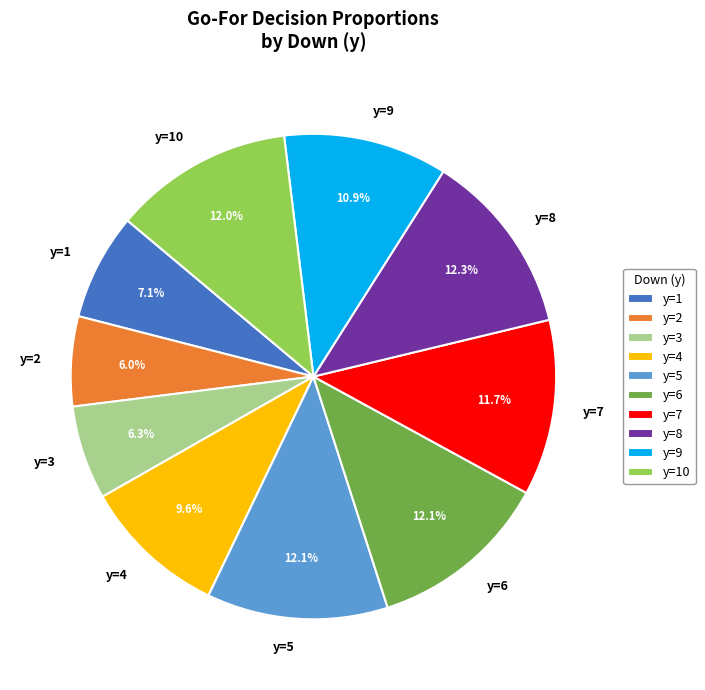

What percentage is NOT represented by y=8?

87.7%